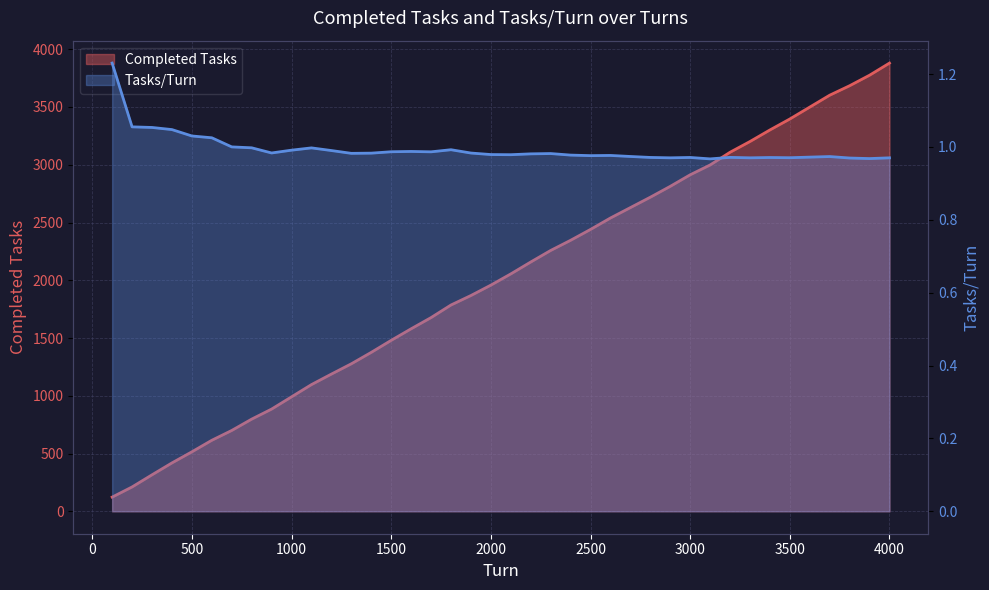

What is the maximum value shown in the chart?

3880.0